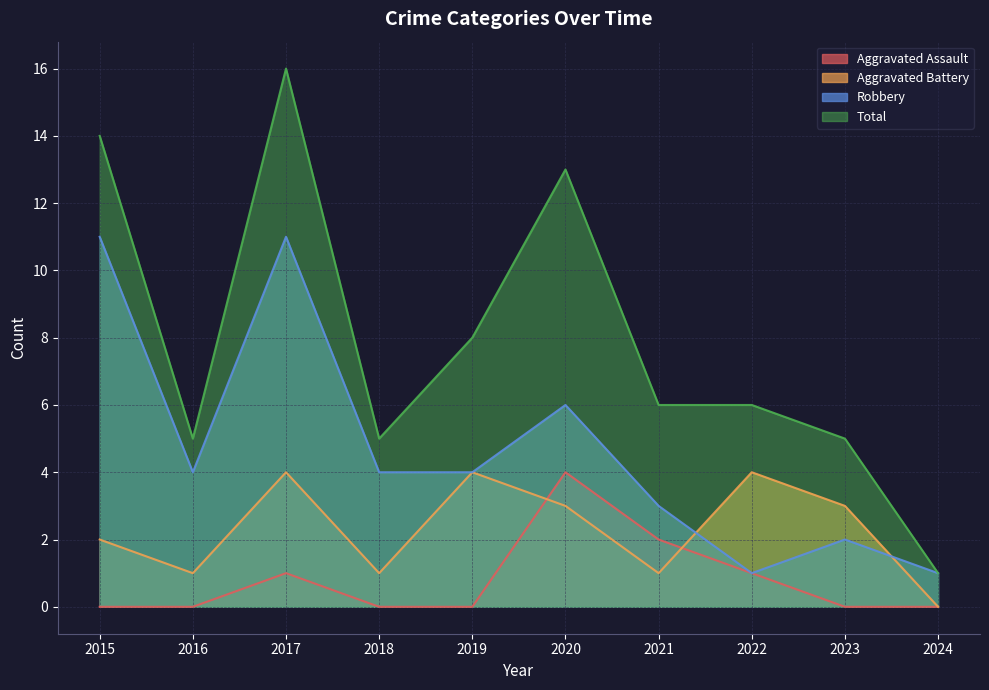

What is the total value across all series at 2019?

16